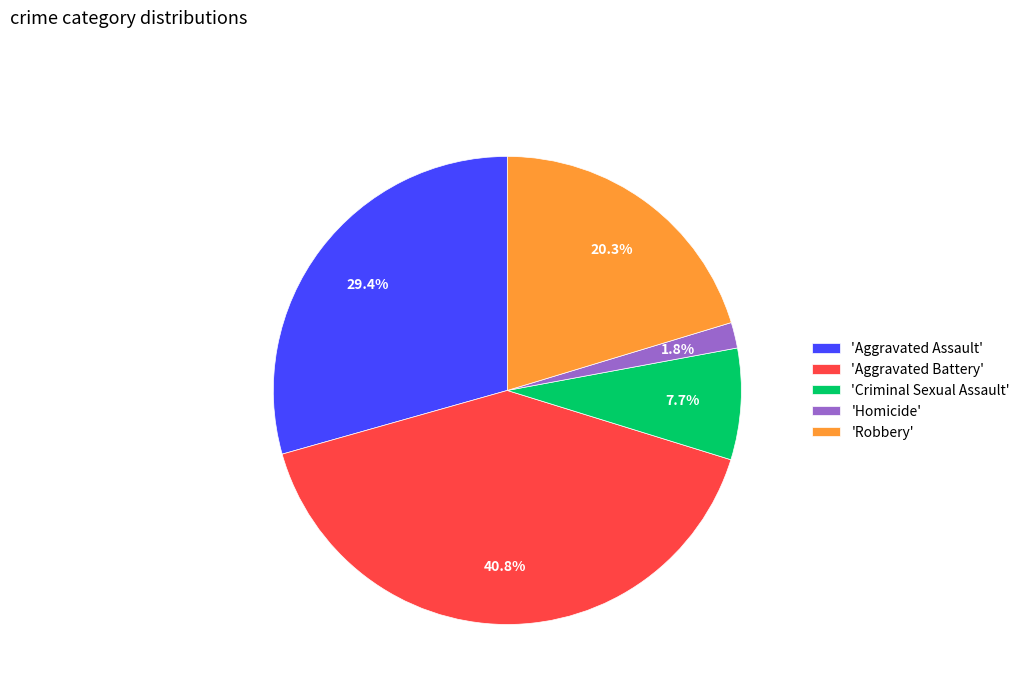

Combined, what portion of the pie is 'Aggravated Battery' and 'Aggravated Assault'?

70.2%